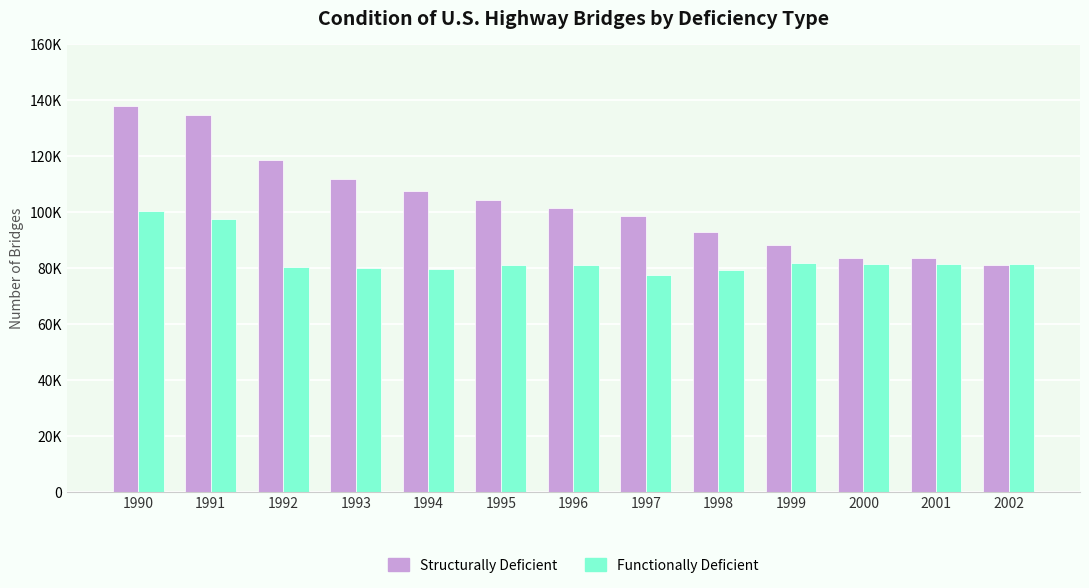

What are all the series names shown in the legend?

Structurally Deficient, Functionally Deficient